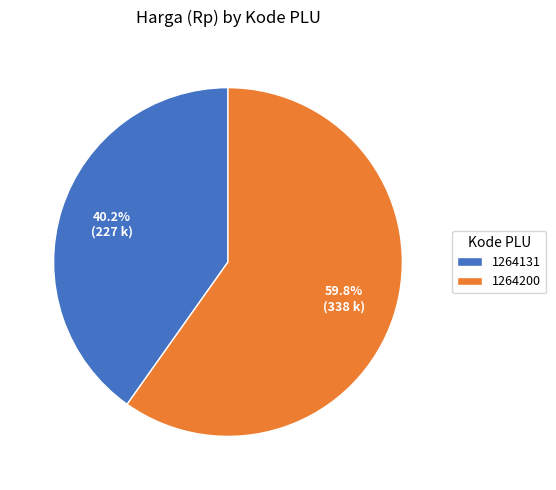

Does 1264200 account for over 50% of the chart?

Yes